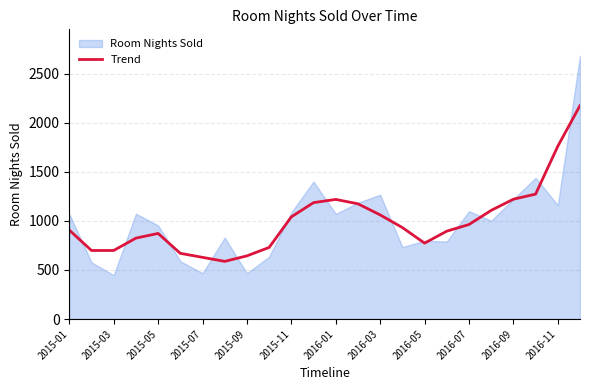

What is the lowest value of the Trend series?

588